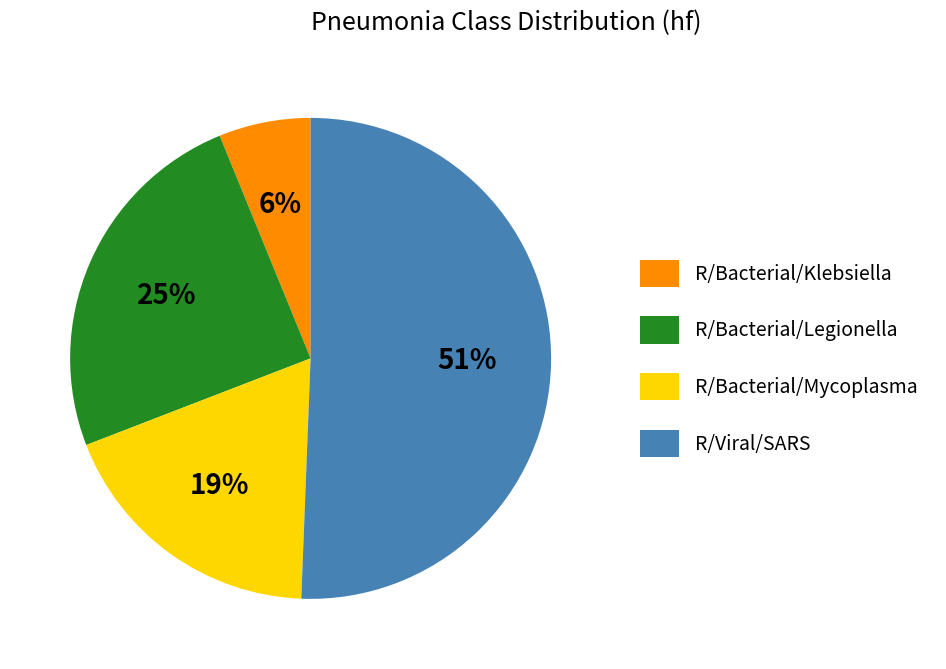

To the nearest percent, what is the difference between the R/Viral/SARS and R/Bacterial/Legionella slice percentages?

26%